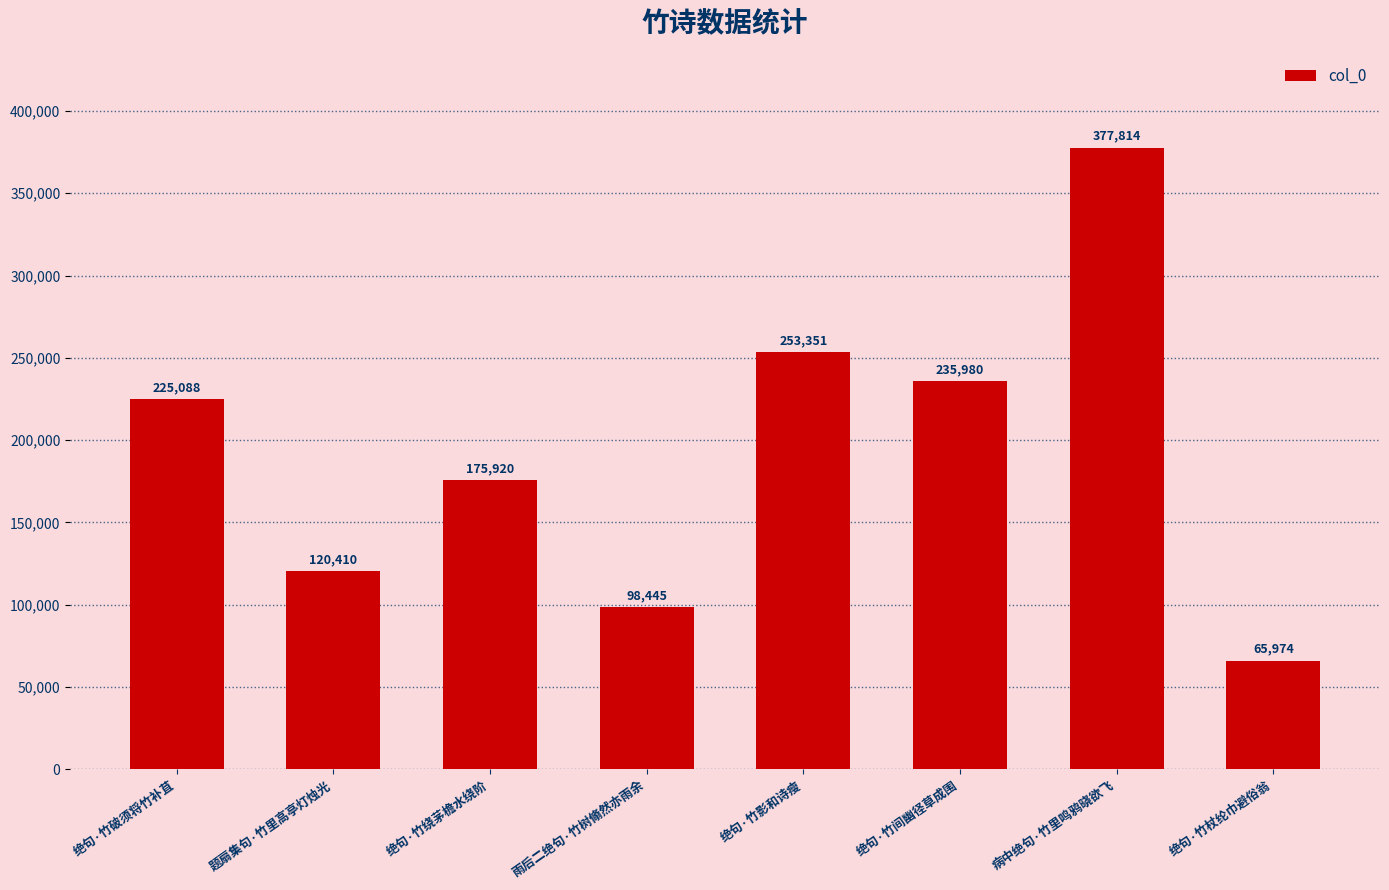

What position from the left is 绝句·竹杖纶巾避俗翁?

8